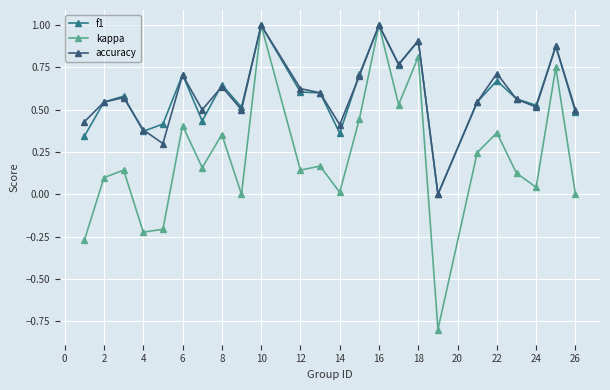

How many lines are shown in the chart?

3